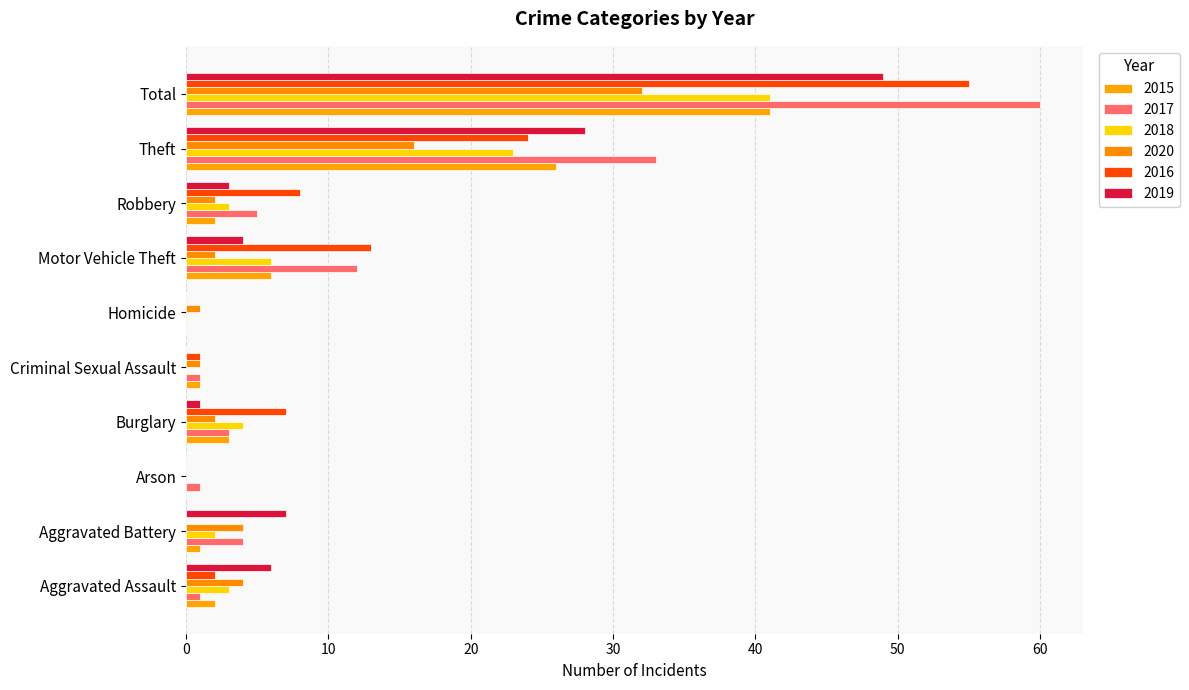

Count the number of categories in the chart.

10